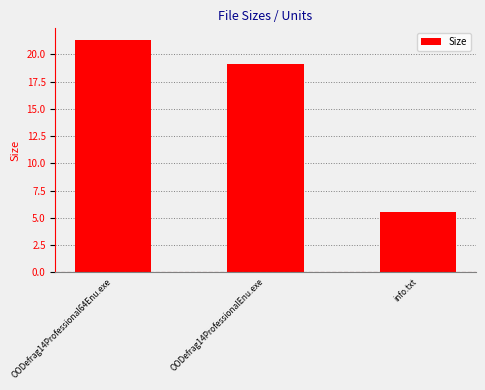

How many data points are above 19?

2